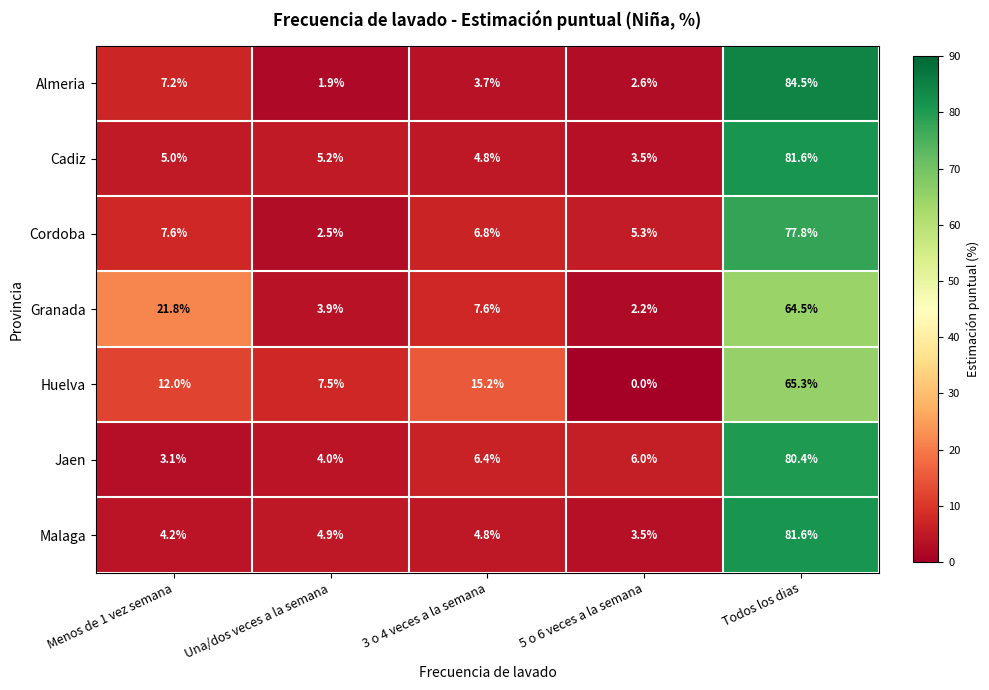

How many categories are shown in the chart?

5